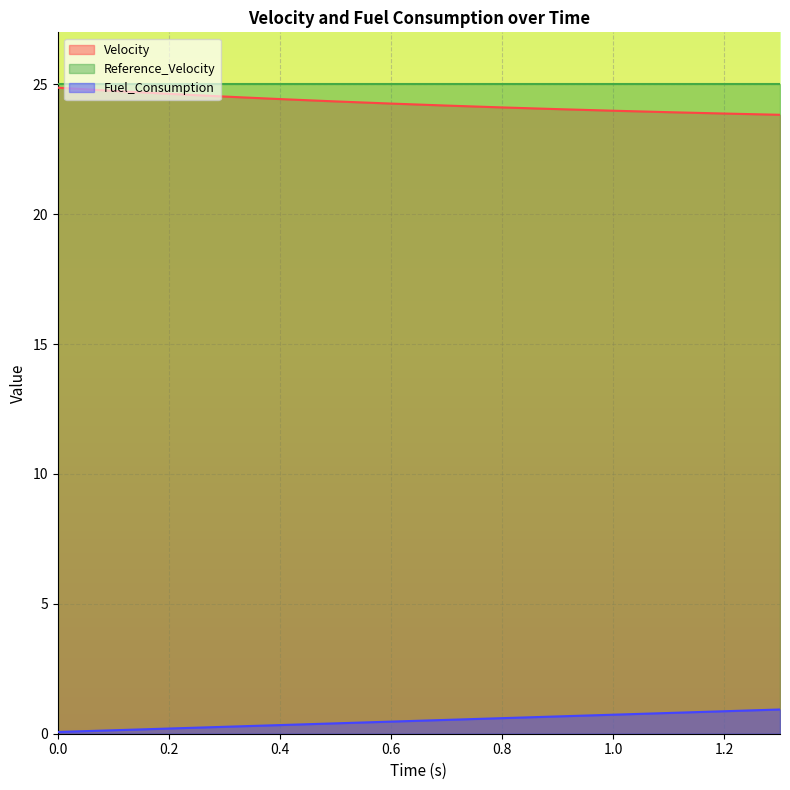

True or false: Velocity and Fuel_Consumption intersect in this chart.

False